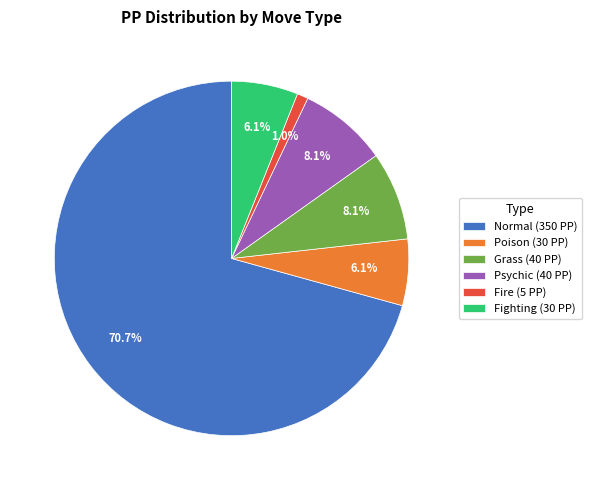

How many segments does this pie chart have?

6